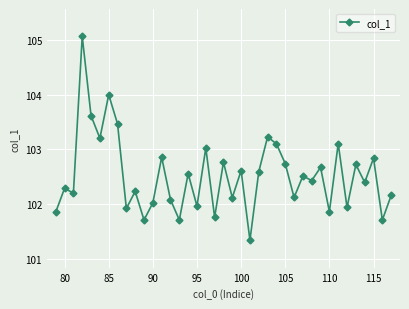

What is the smallest value displayed?

101.3